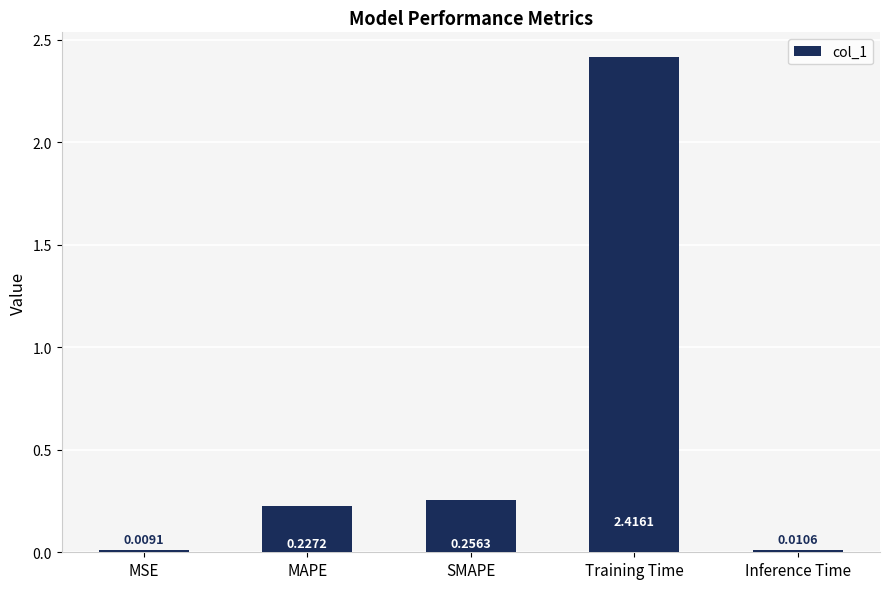

What is the sum of all values?

2.9